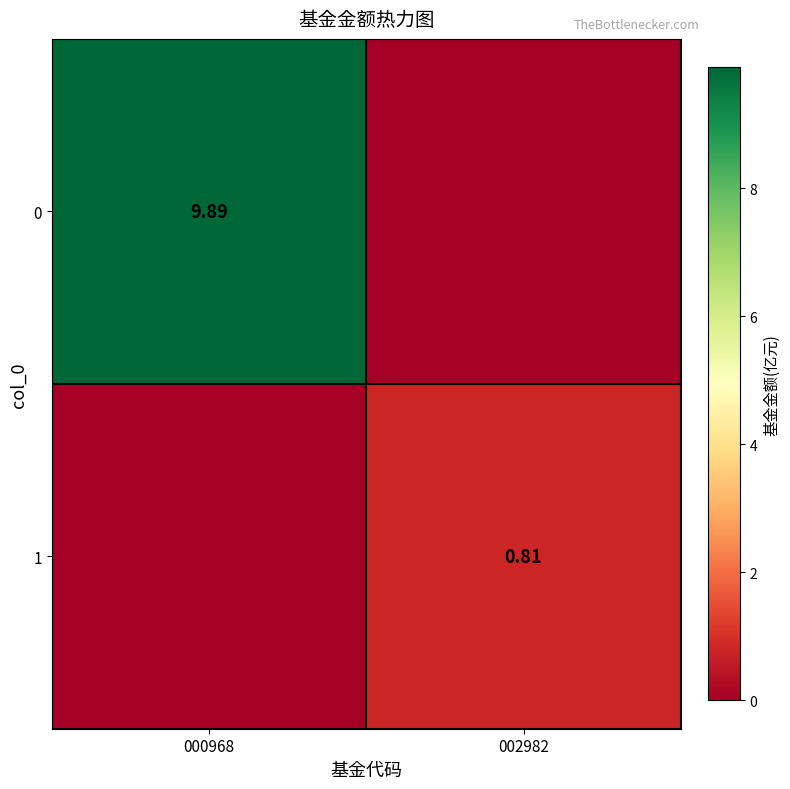

At how many categories does at least one series exceed 0?

2